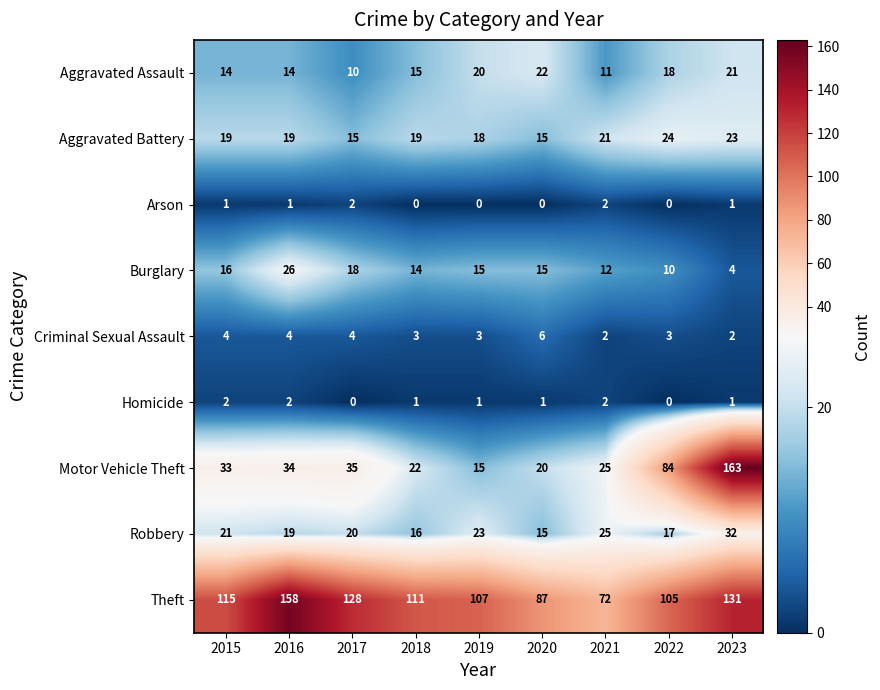

Which series changed the most between 2018 and 2020?

Theft